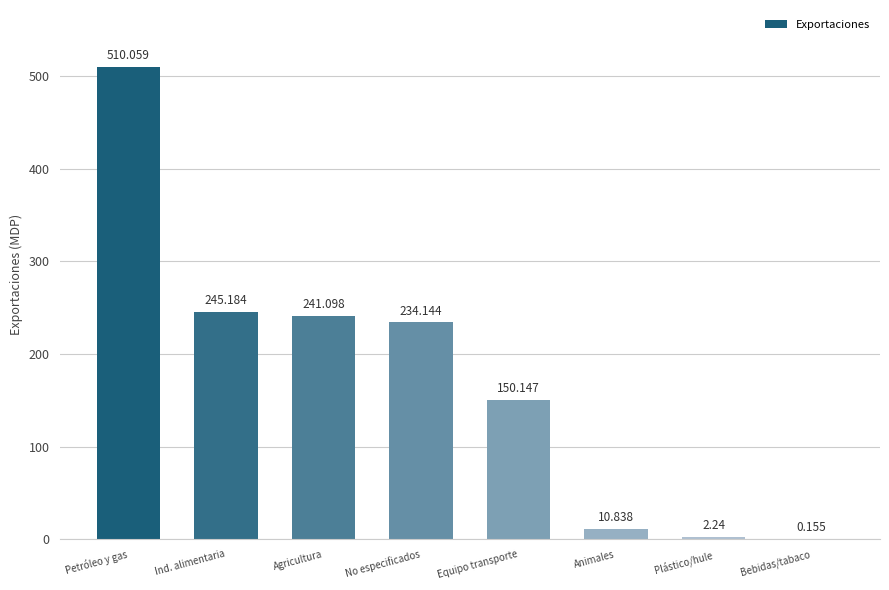

What is the difference between the values at Petróleo y gas and Animales?

499.2